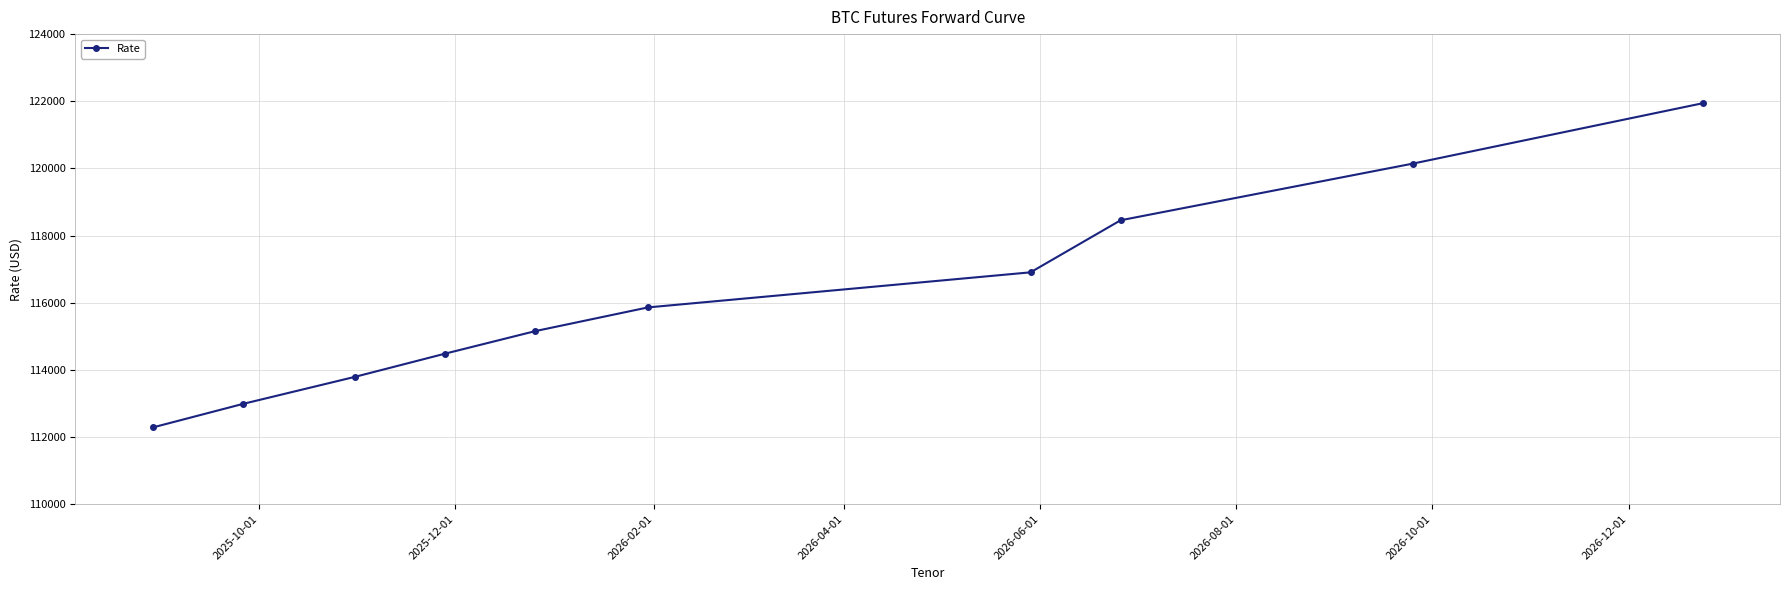

True or false: there are more than 1 points higher than both neighbors.

False